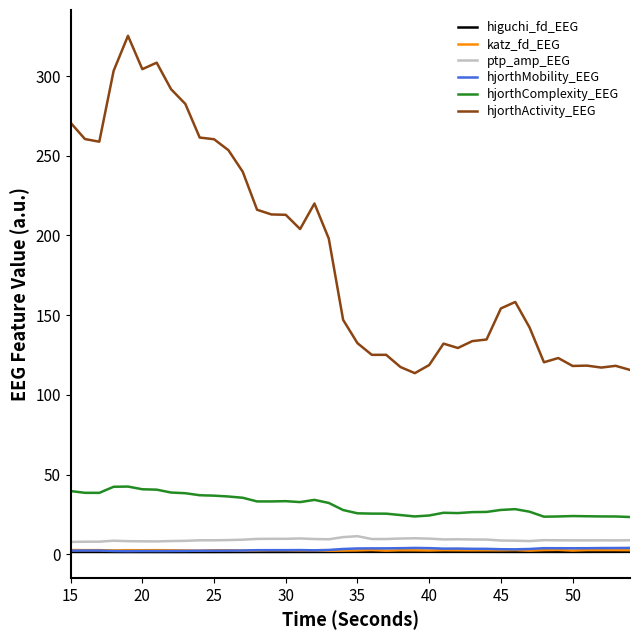

What are all the series names shown in the legend?

higuchi_fd_EEG, katz_fd_EEG, ptp_amp_EEG, hjorthMobility_EEG, hjorthComplexity_EEG, hjorthActivity_EEG